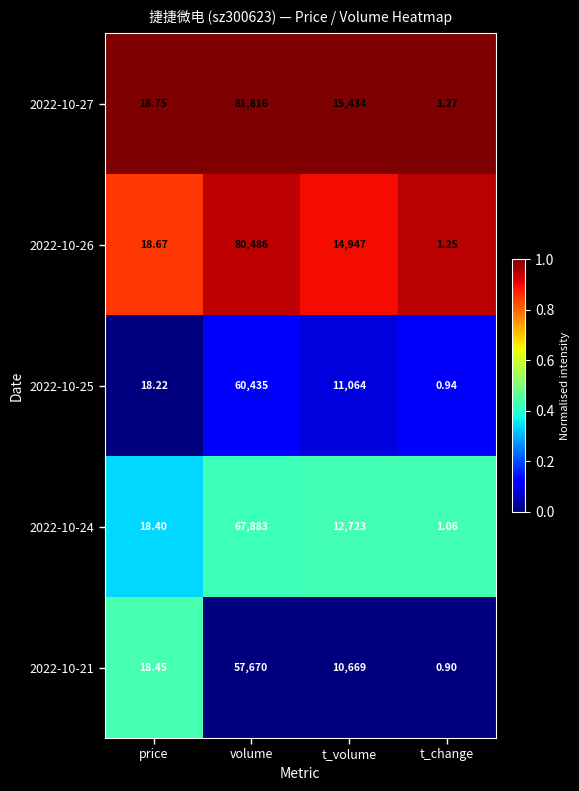

Where is 2022-10-24 nearest to the value 33942?

t_volume